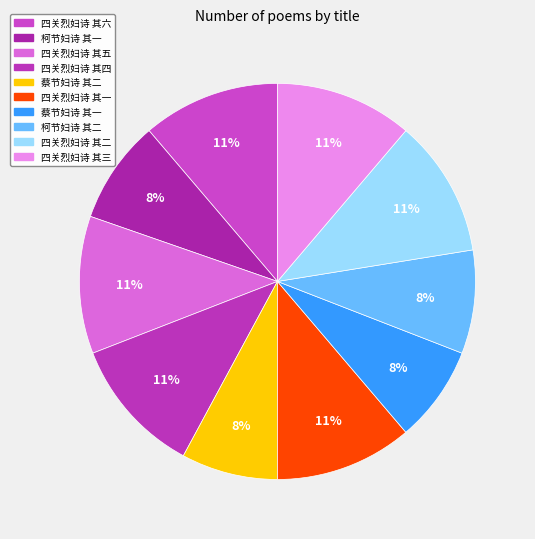

Which category has the smallest portion of the pie?

蔡节妇诗 其一